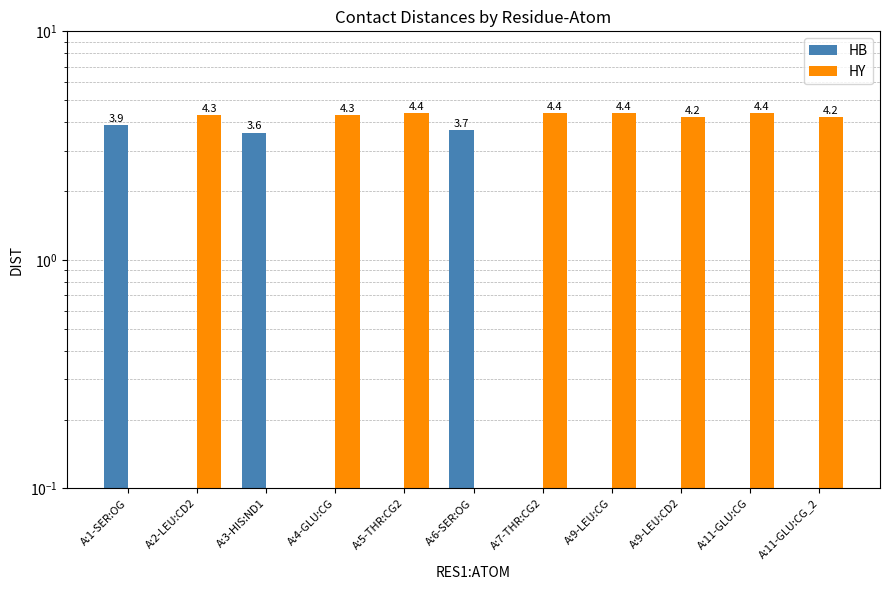

Which has a higher value, A:5-THR:CG2 or A:3-HIS:ND1?

A:3-HIS:ND1